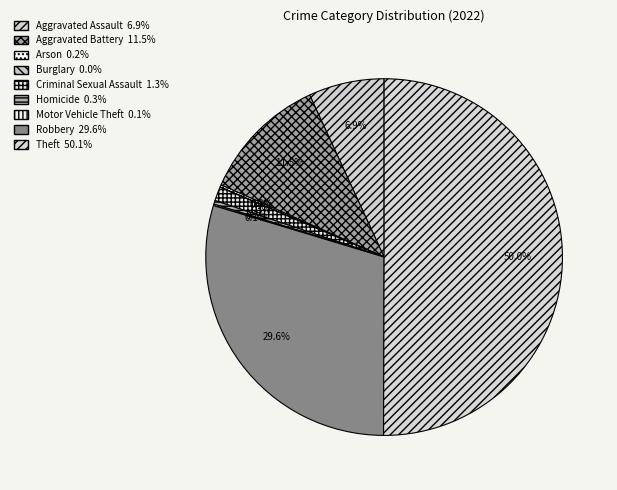

How many slices are in this pie chart?

9